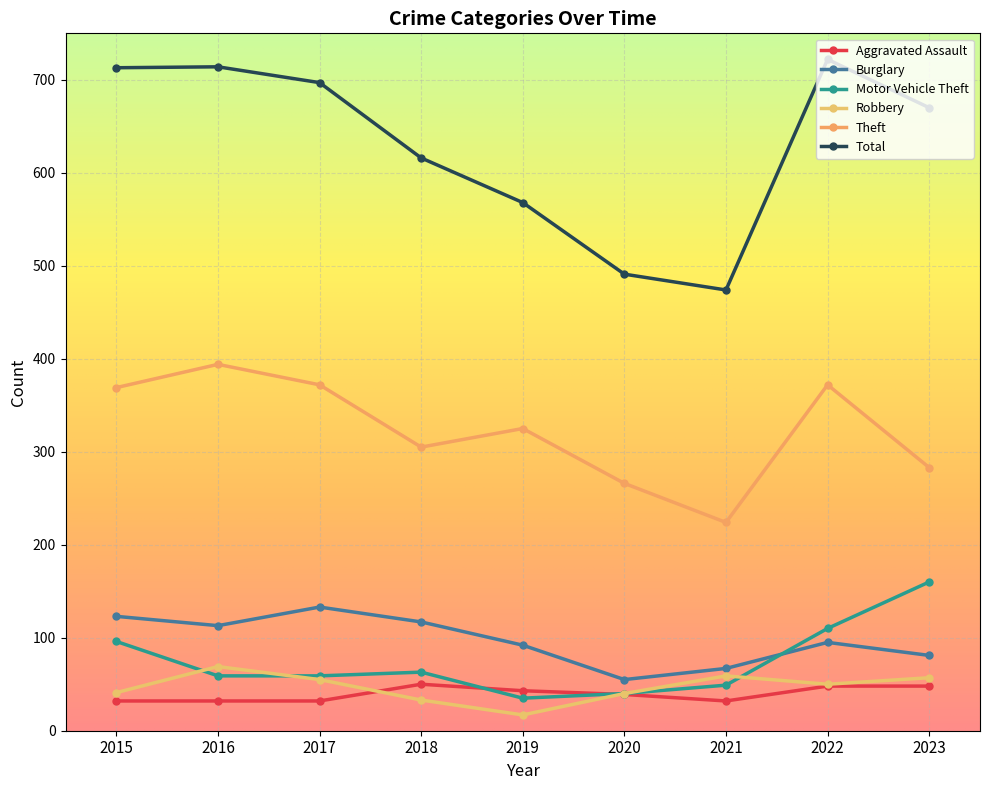

Between 2015 and 2022, which is larger?

2022